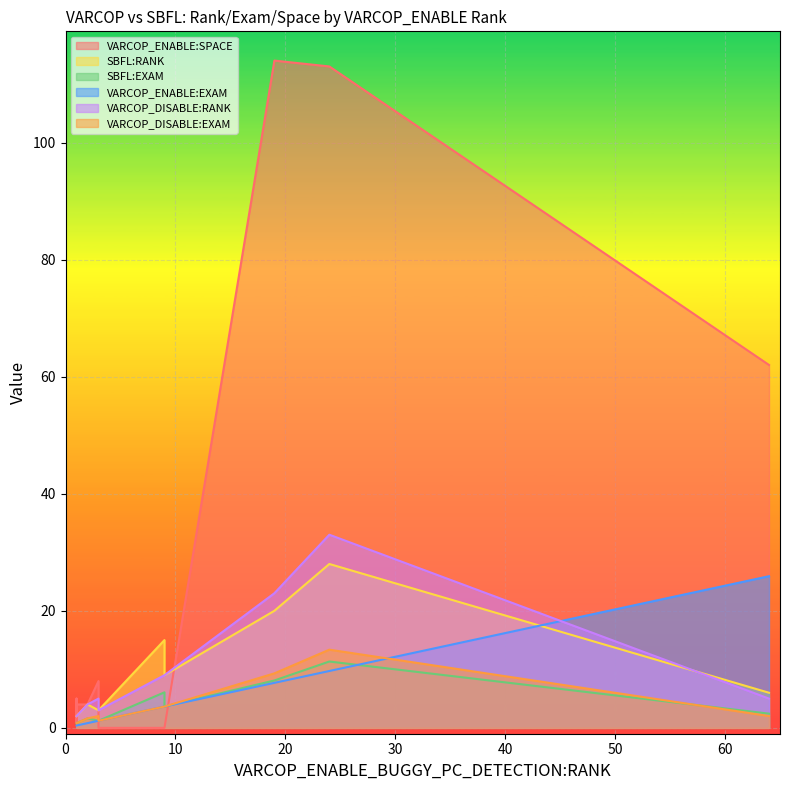

Reading left to right, what are all the values shown in this chart?

VARCOP_ENABLE:SPACE: 0.0	4.0	8.0	0.0	114.0	5.0	0.0	1.0	4.0	4.0	4.0	4.0	113.0	8.0	4.0	62.0
SBFL:RANK: 15.0	2.0	3.0	9.0	20.0	2.0	3.0	2.0	2.0	2.0	4.0	2.0	28.0	3.0	4.0	6.0
SBFL:EXAM: 6.1	0.8	1.2	3.6	8.1	0.8	1.2	0.8	0.8	0.8	1.6	0.8	11.3	1.2	1.6	2.4
VARCOP_ENABLE:EXAM: 3.6	0.4	1.2	3.6	7.7	0.4	1.2	0.4	0.4	0.4	0.8	0.4	9.7	1.2	0.8	25.9
VARCOP_DISABLE:RANK: 9.0	2.0	5.0	9.0	23.0	2.0	3.0	2.0	2.0	2.0	4.0	2.0	33.0	5.0	4.0	5.0
VARCOP_DISABLE:EXAM: 3.6	0.8	2.0	3.6	9.3	0.8	1.2	0.8	0.8	0.8	1.6	0.8	13.4	2.0	1.6	2.0